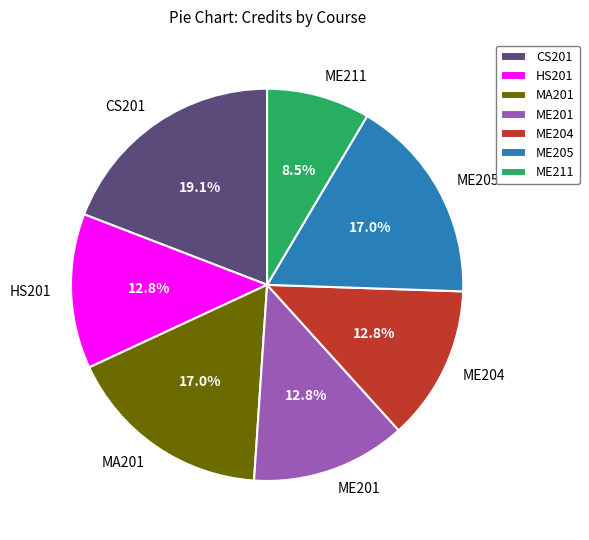

Between ME201 and ME211, which is larger?

ME201